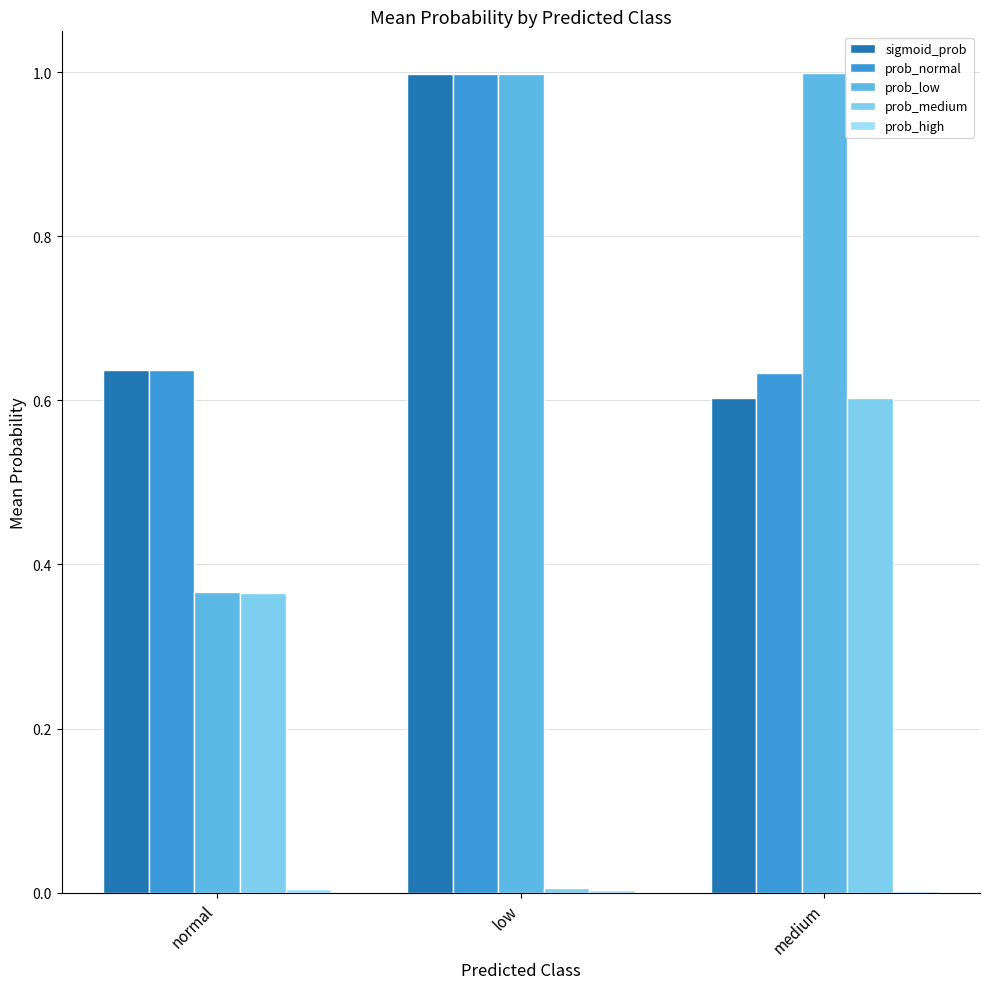

Does the chart contain stacked bars?

No